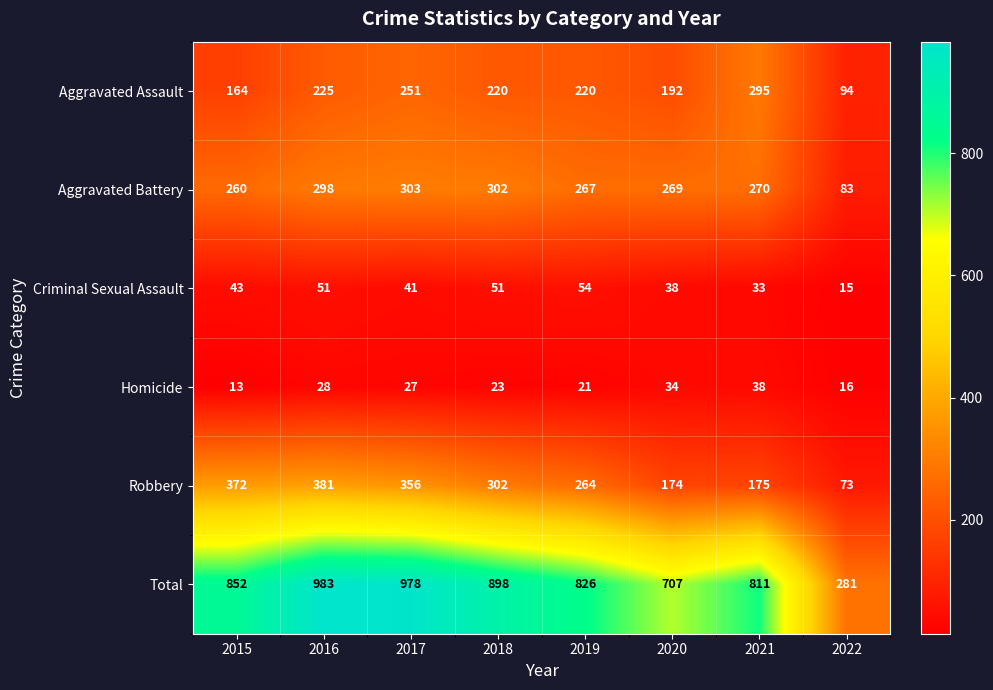

Which series changed the most between 2016 and 2017?

Aggravated Assault